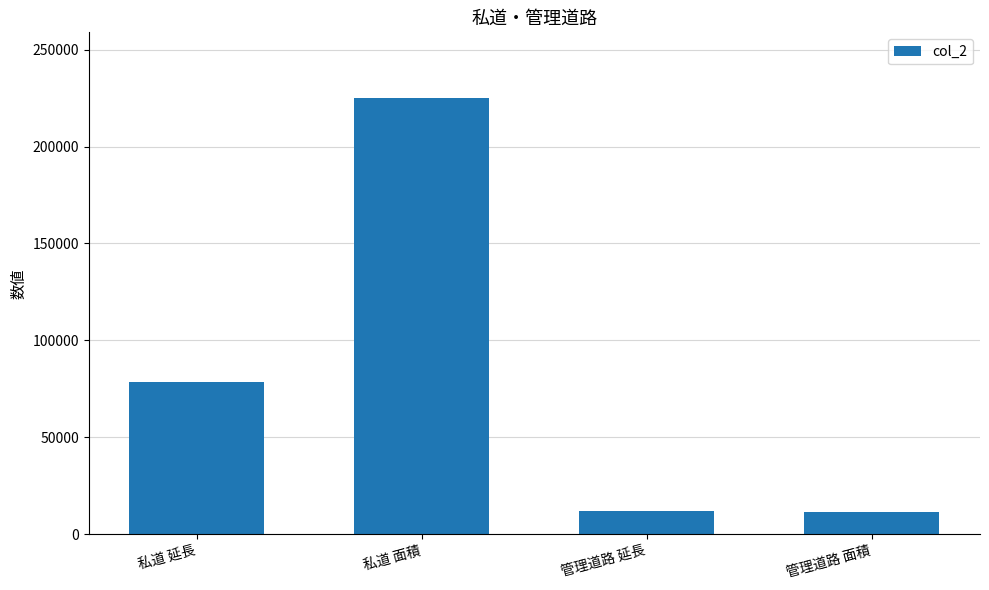

What is the approximate value at 管理道路 面積?

11506.0